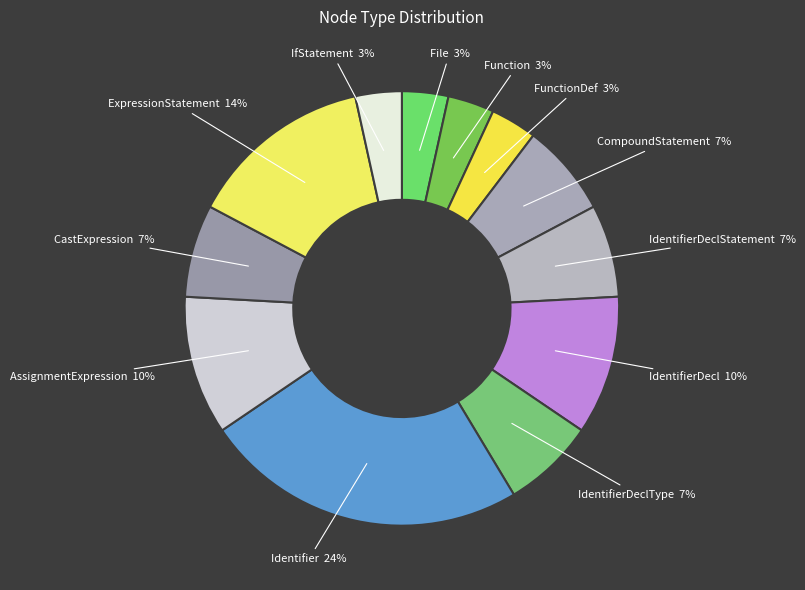

What is the largest slice in the pie chart?

Identifier